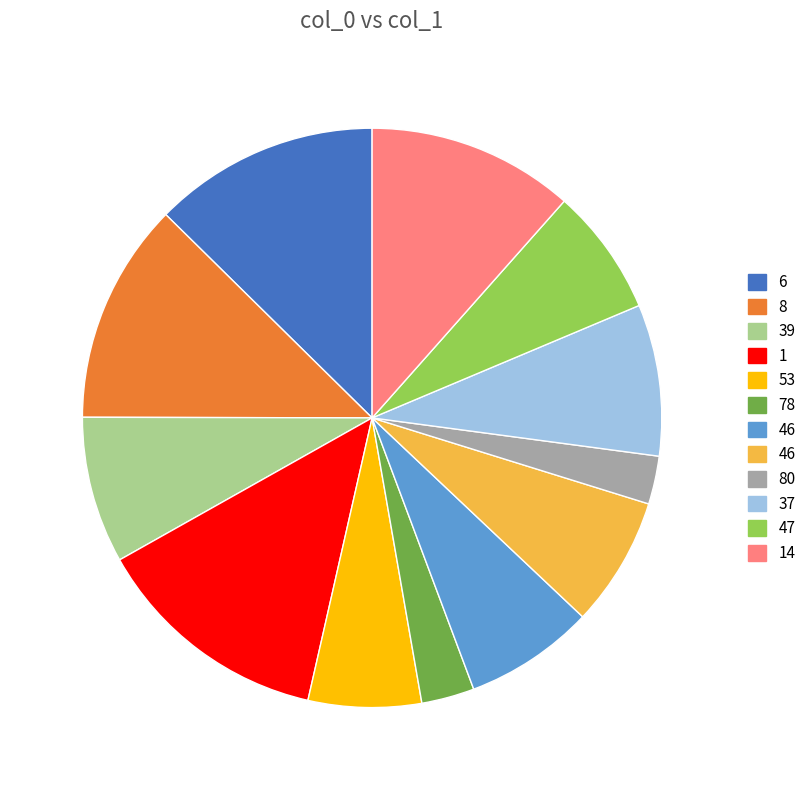

How many segments does this pie chart have?

12